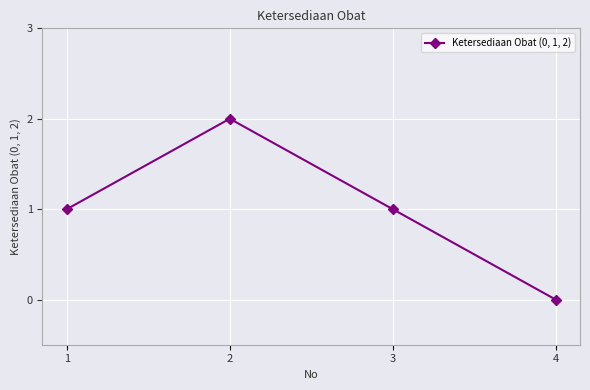

Where is the first local maximum?

2